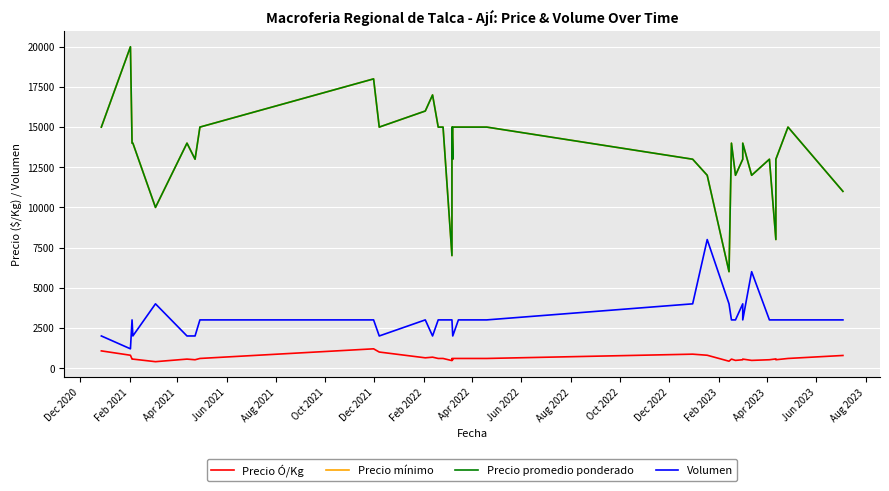

What is the highest value of the Precio promedio ponderado series?

20000